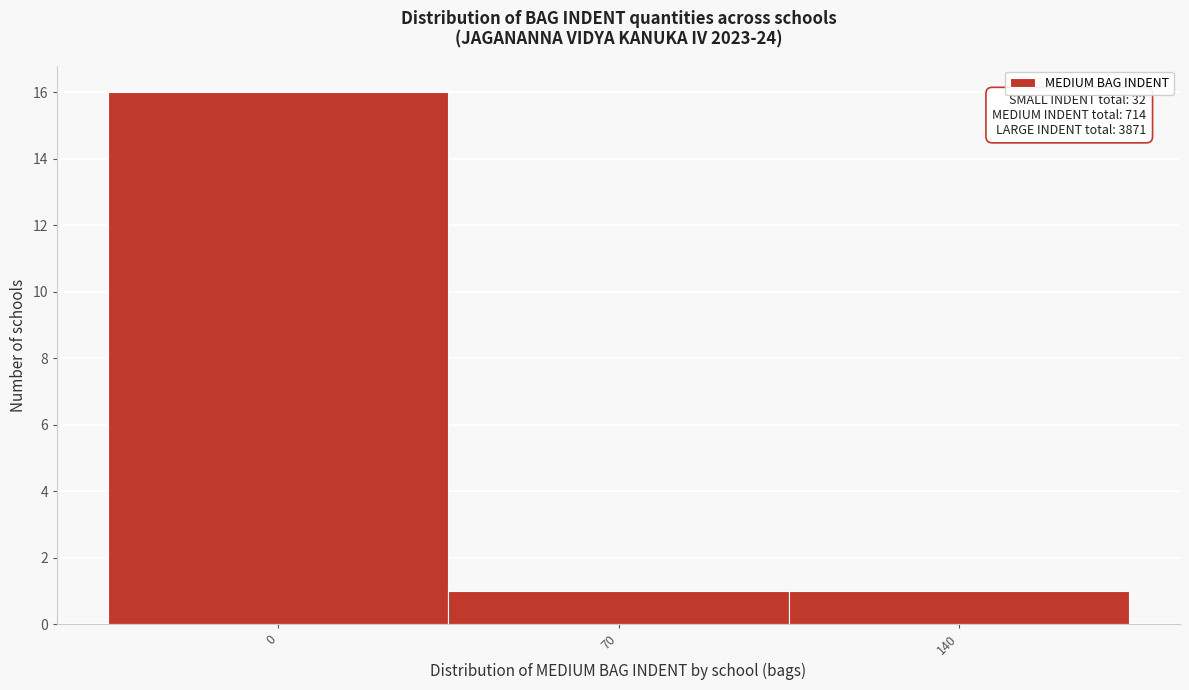

Reading left to right, transcribe all the data shown in this chart.

0=16	70=1	140=1